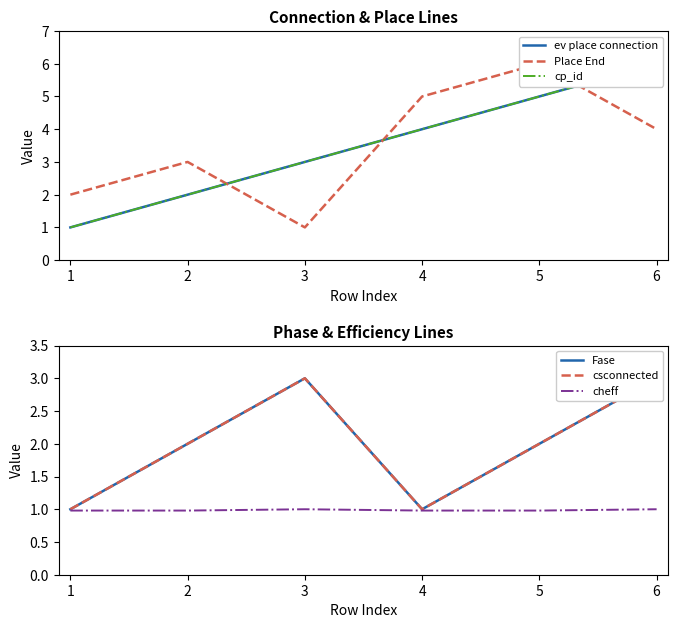

How many lines are shown in the chart?

6